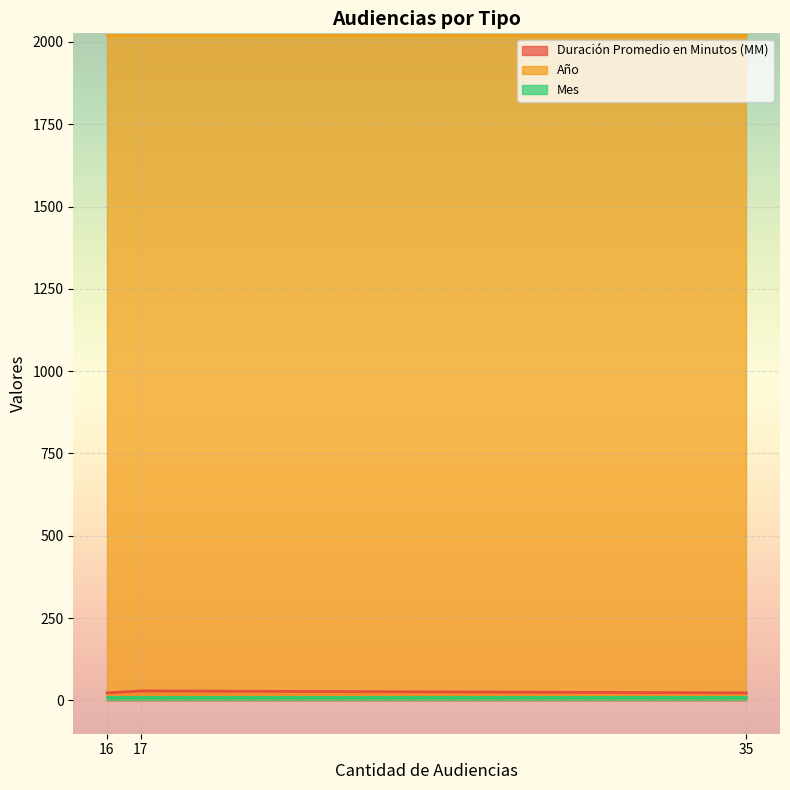

What is the maximum value shown in the chart?

2021